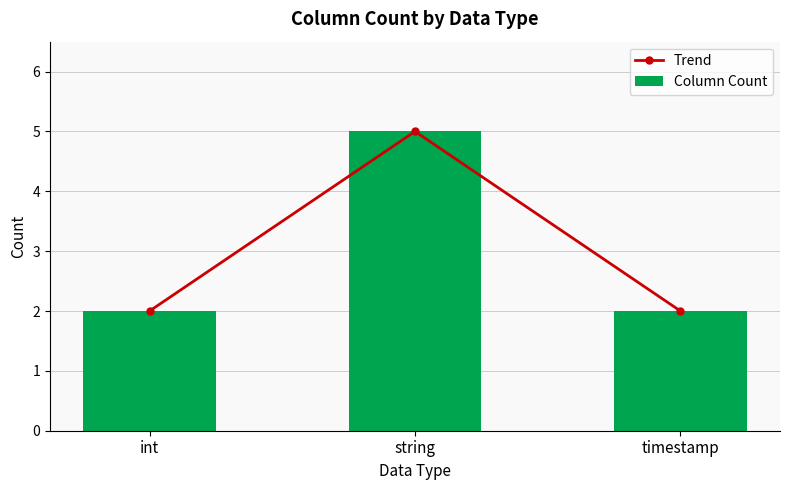

What is the sum of all Trend values?

9